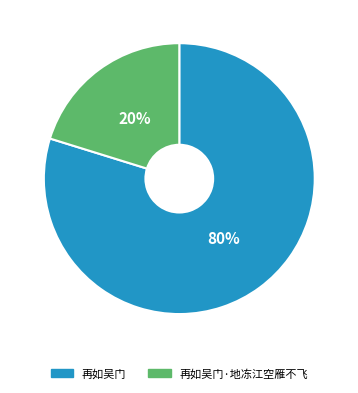

Do 再如吴门·地冻江空雁不飞 and 再如吴门 together represent more than half of the pie?

Yes